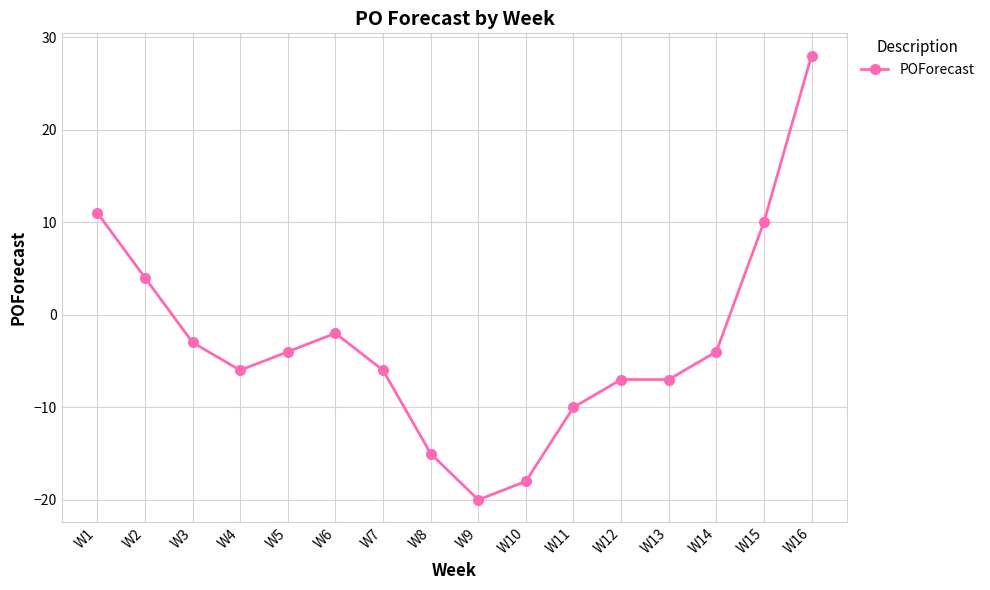

Reading left to right, what are all the values shown in this chart?

W1=11	W2=4	W3=-3	W4=-6	W5=-4	W6=-2	W7=-6	W8=-15	W9=-20	W10=-18	W11=-10	W12=-7	W13=-7	W14=-4	W15=10	W16=28